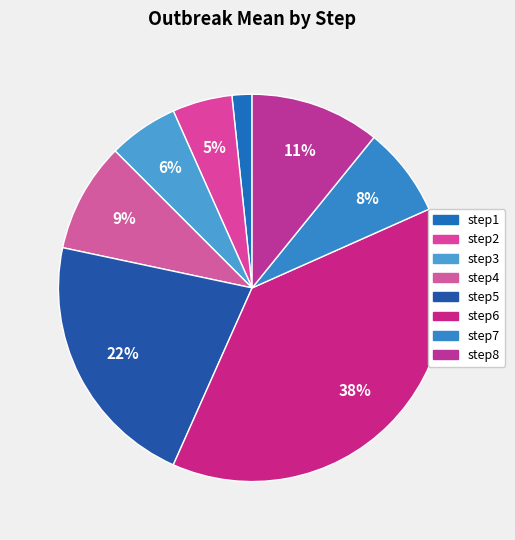

Count the number of slices in the pie.

8